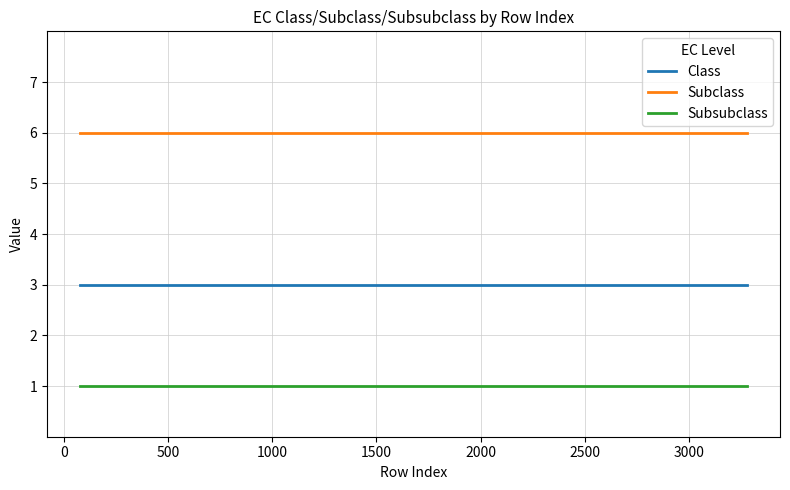

At how many categories does at least one series exceed 4?

20